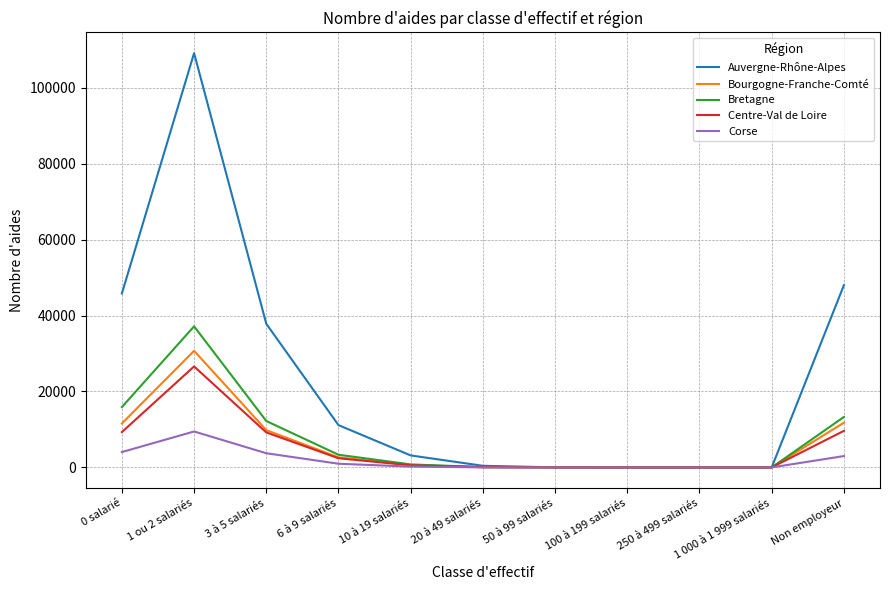

Which series has the largest range (max minus min)?

Auvergne-Rhône-Alpes